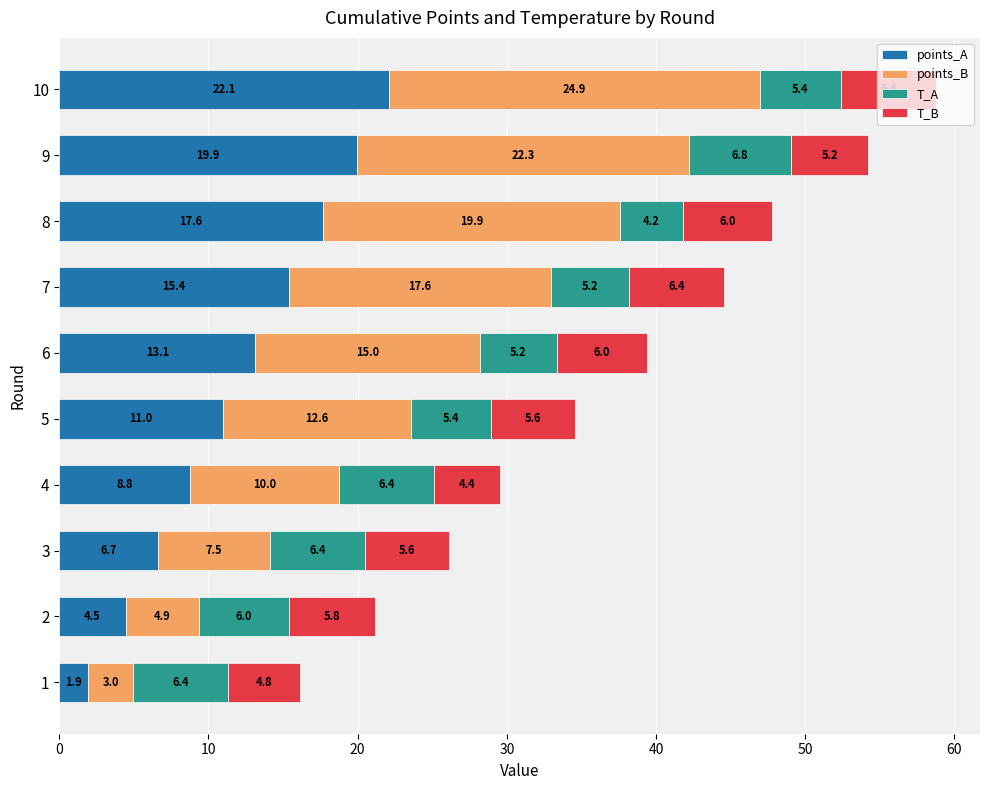

Where is points_A nearest to the value 12?

5